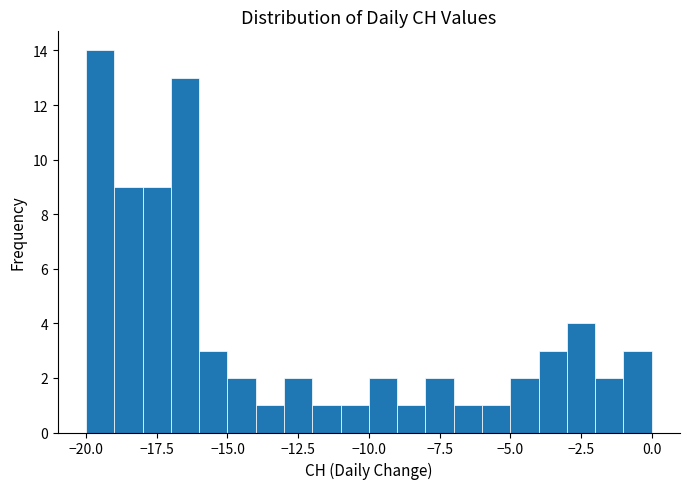

Around what value on the x-axis is the tallest bar? Give the approximate position of its centre, as read against the axis.

-19.5